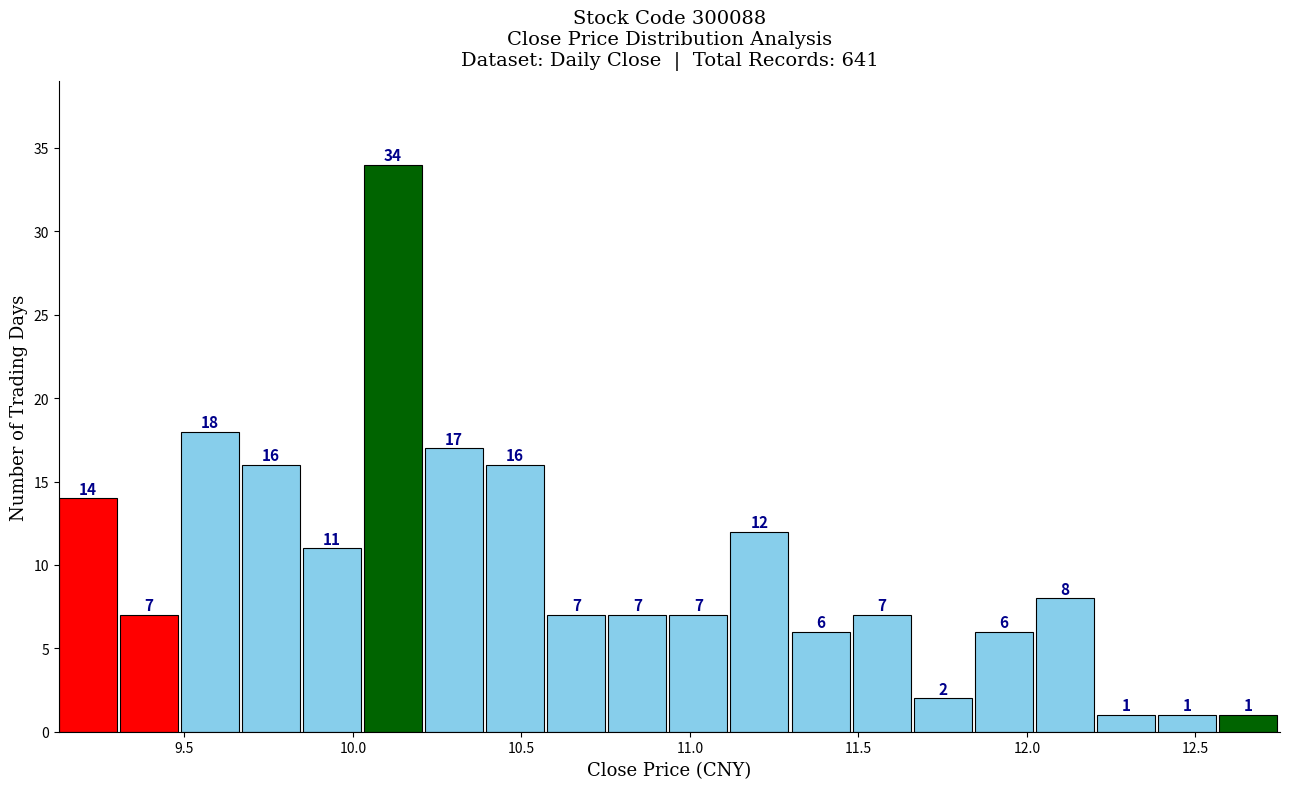

Around what value on the x-axis is the tallest bar? Give the approximate position of its centre, as read against the axis.

10.10